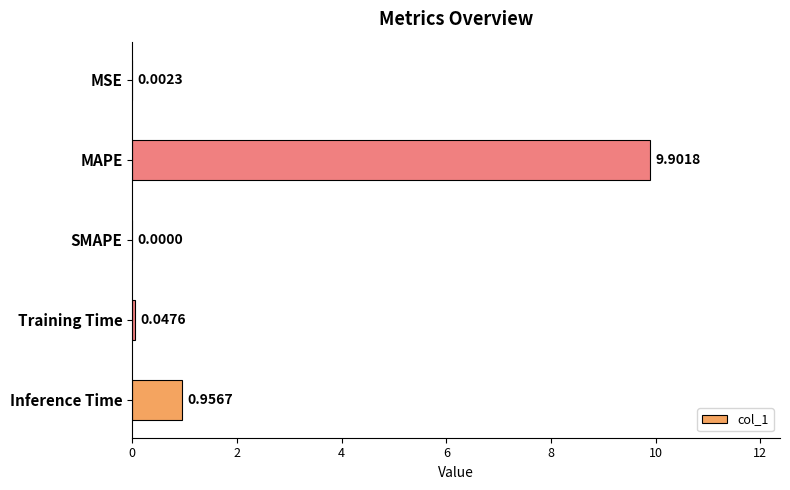

Which label corresponds to the largest value in the chart?

MAPE